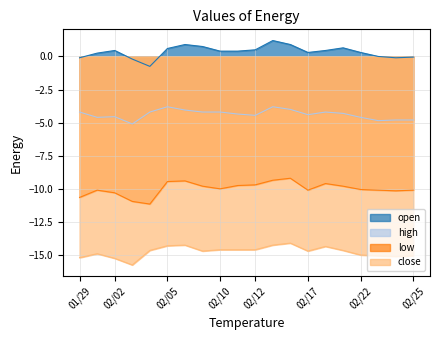

The value of low at 02/05 is -9.4. True or false?

True